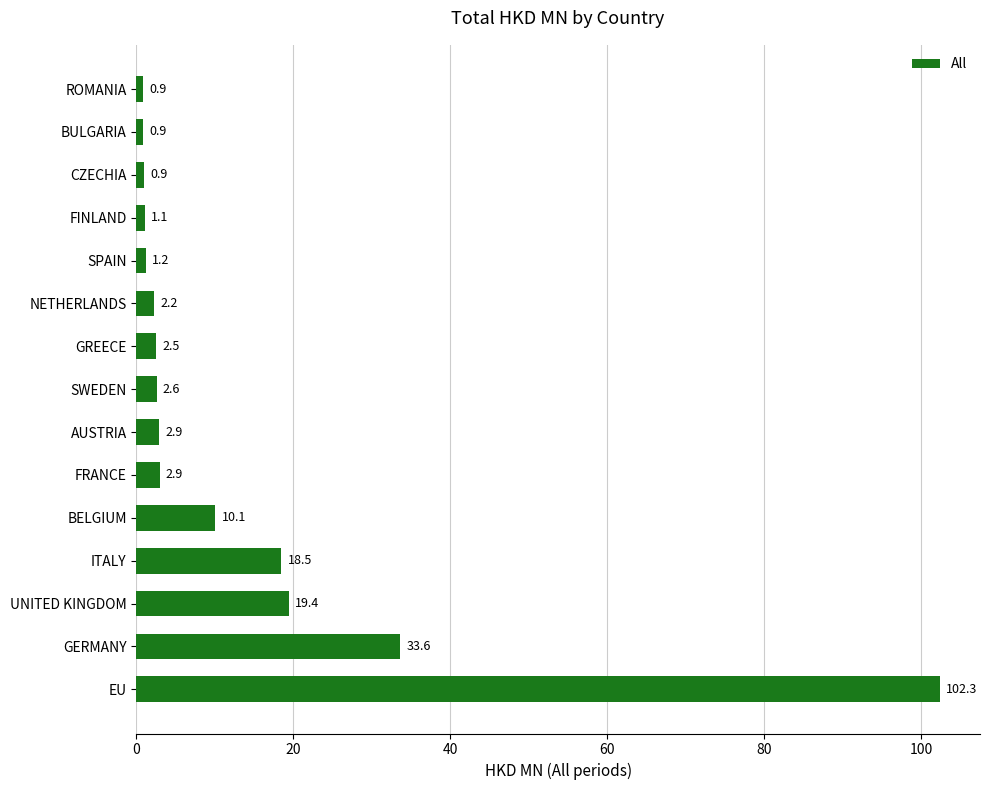

What is the average value?

13.5